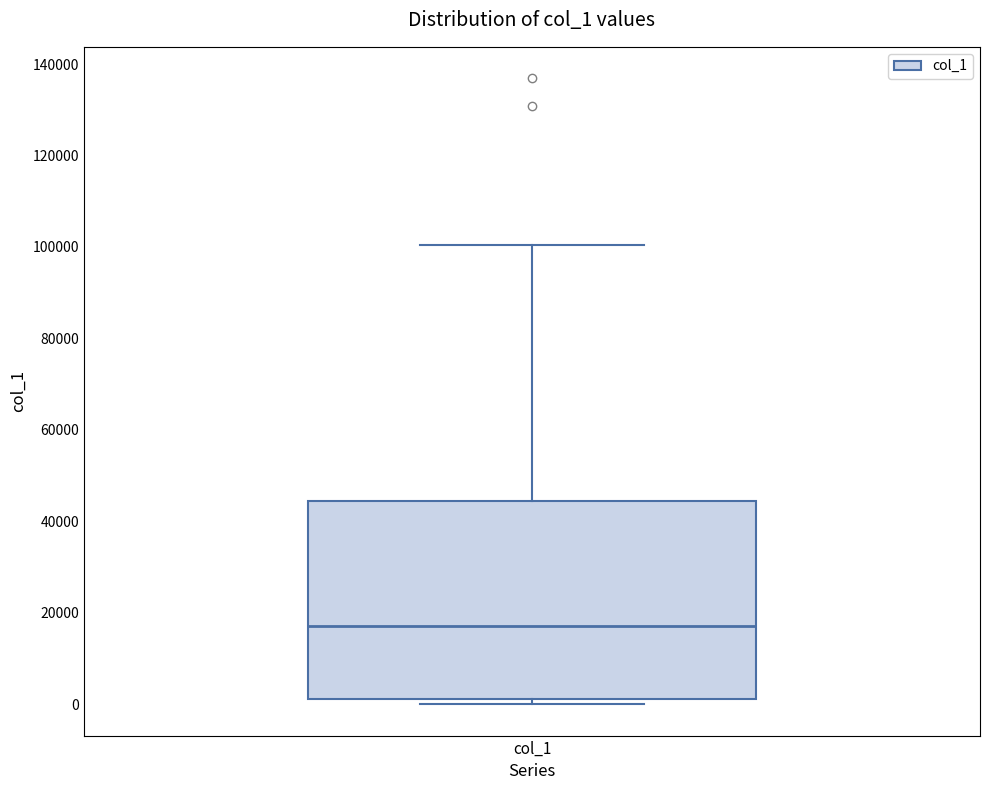

Transcribe this box plot: give where the median line is, the range the box spans, and where the two whiskers end, as read against the y-axis. The values are not printed on the chart, so give them approximately, as read against the axis.

median 18000, box 2000 to 44000, whiskers 0 to 100000